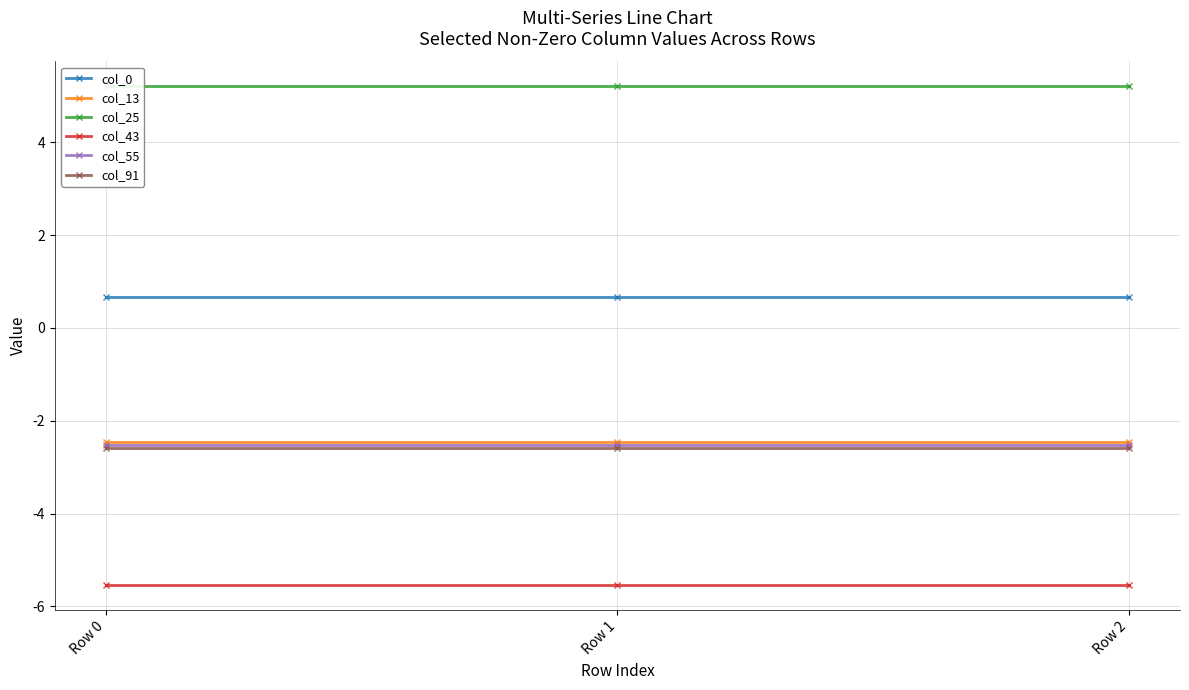

Read the col_25 value at Row 0.

5.2